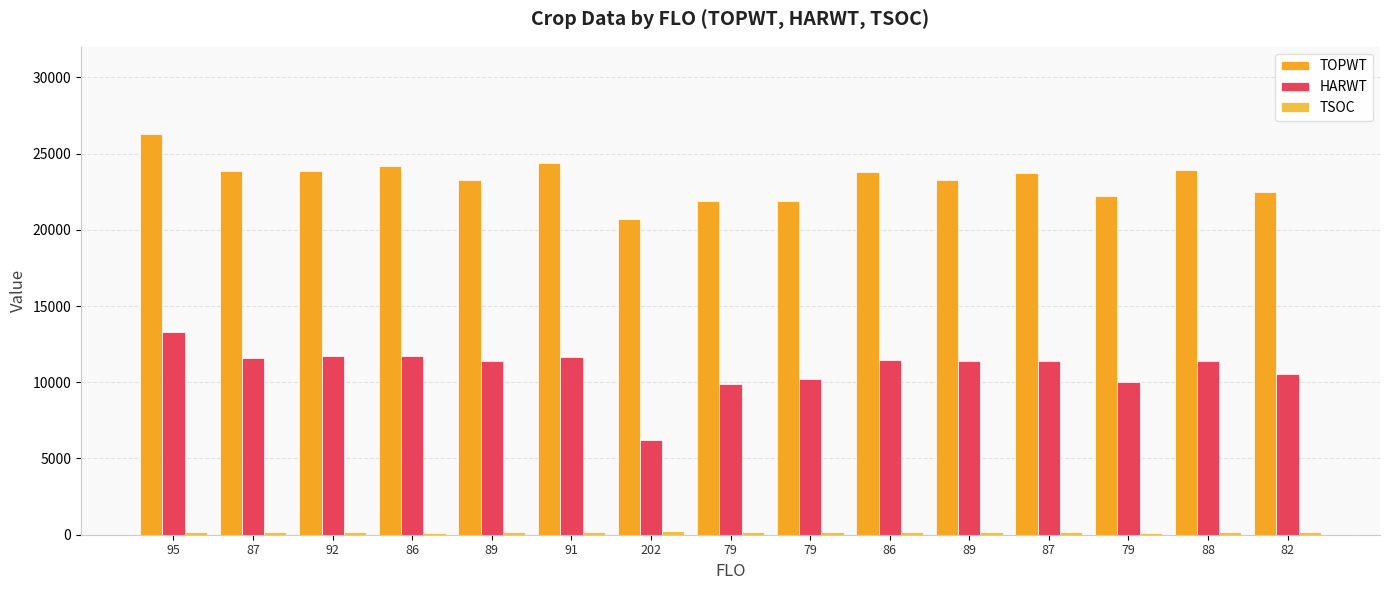

Does the chart contain stacked bars?

No